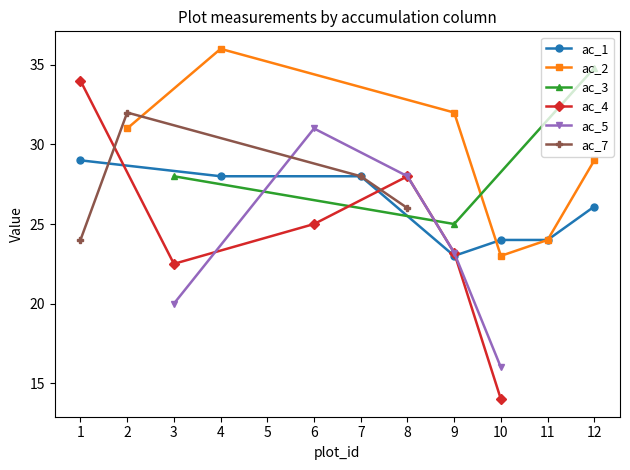

True or false: ac_7 and ac_4 intersect in this chart.

True